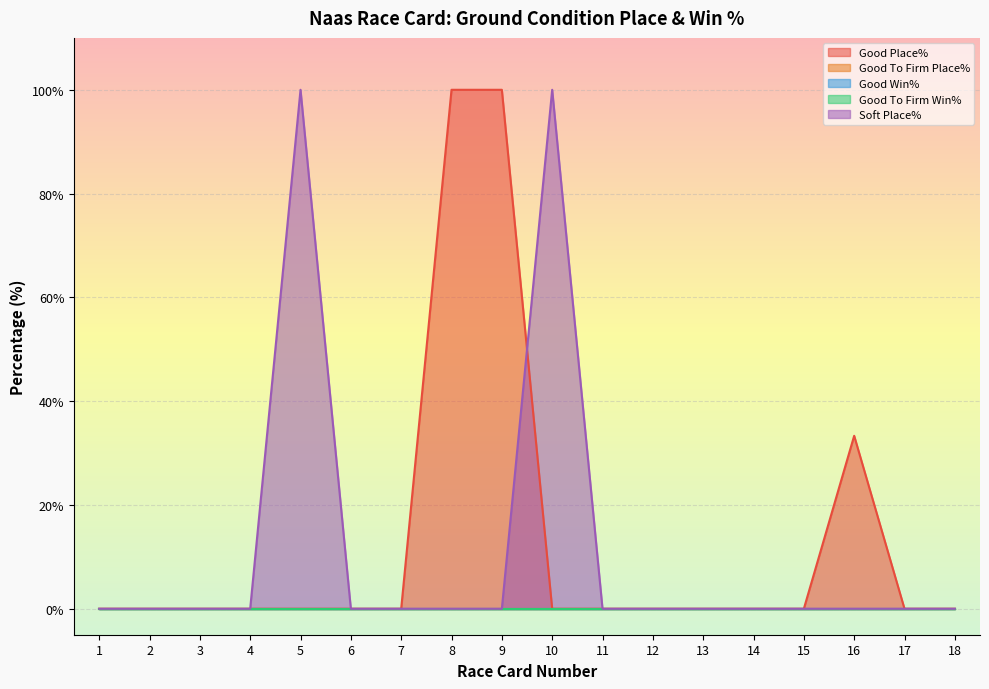

Which series has the widest spread of values?

Good Place%